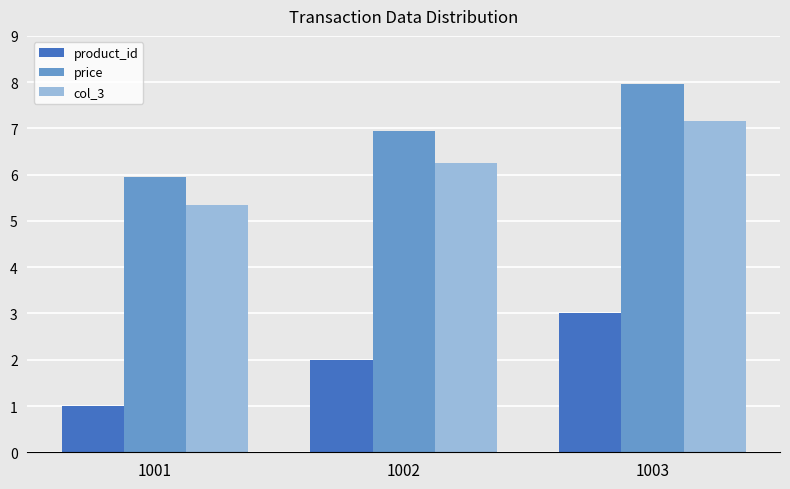

At which category is the sum across all series the highest?

1003